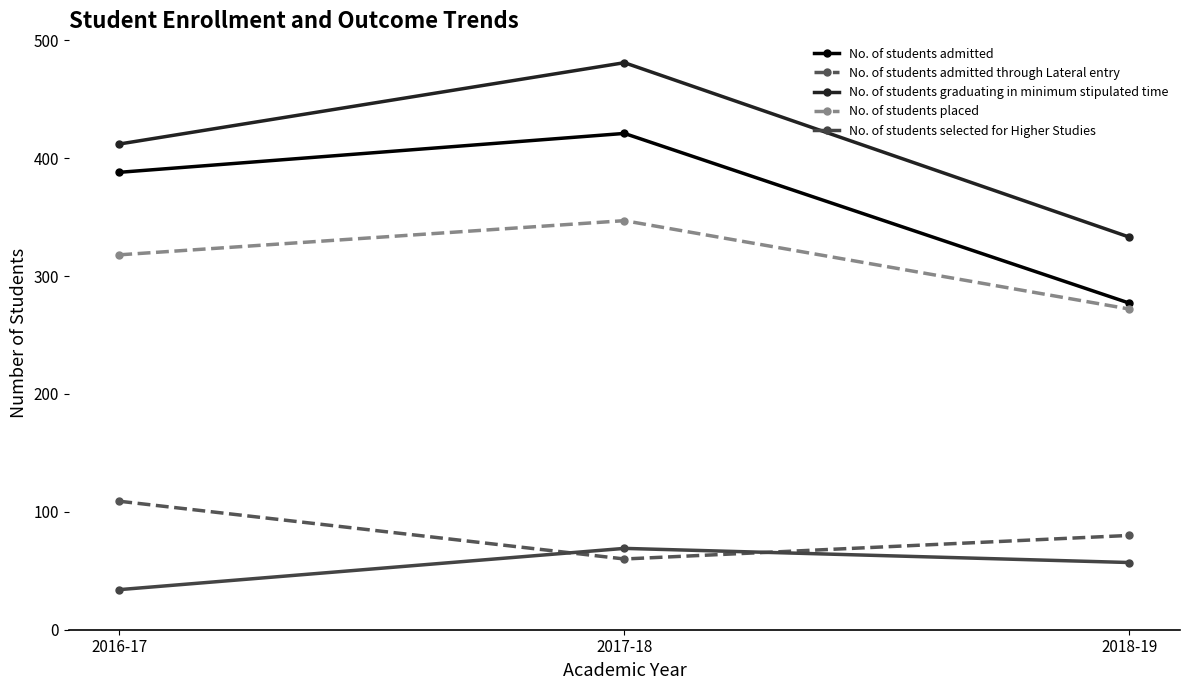

Reading left to right, list all the values displayed in this chart.

No. of students admitted: 2016-17=388	2017-18=421	2018-19=277
No. of students admitted through Lateral entry: 2016-17=109	2017-18=60	2018-19=80
No. of students graduating in minimum stipulated time: 2016-17=412	2017-18=481	2018-19=333
No. of students placed: 2016-17=318	2017-18=347	2018-19=272
No. of students selected for Higher Studies: 2016-17=34	2017-18=69	2018-19=57